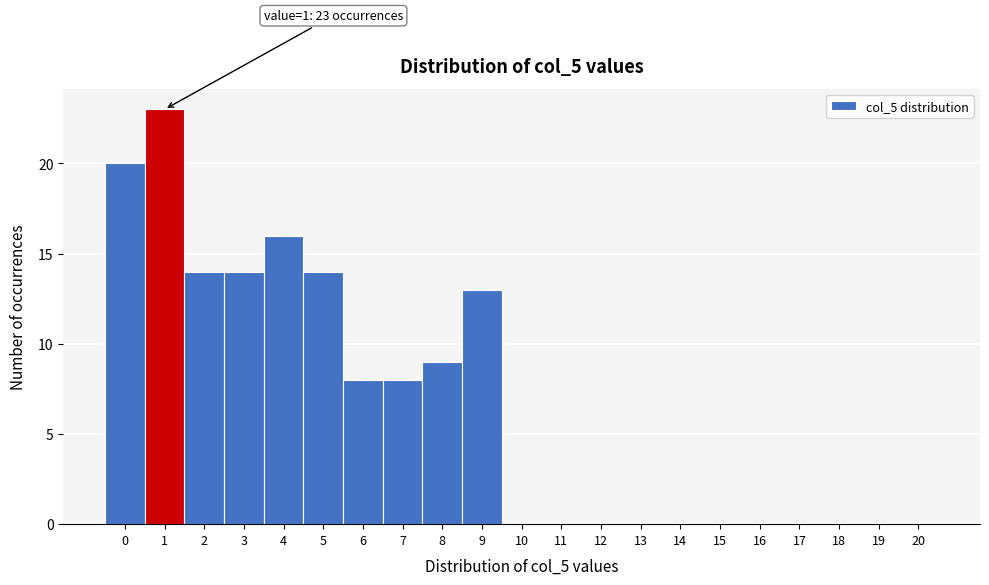

Reading left to right, transcribe all the data shown in this chart.

0=20	1=23	2=14	3=14	4=16	5=14	6=8	7=8	8=9	9=13	10=0	11=0	12=0	13=0	14=0	15=0	16=0	17=0	18=0	19=0	20=0